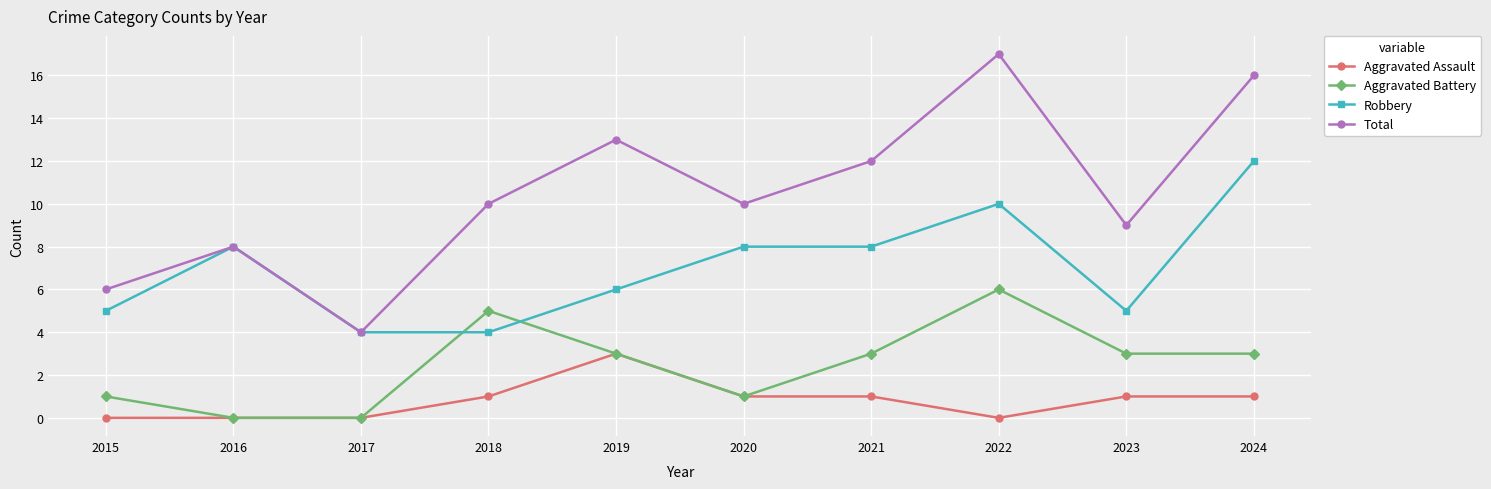

Which series changed the most between 2017 and 2024?

Total